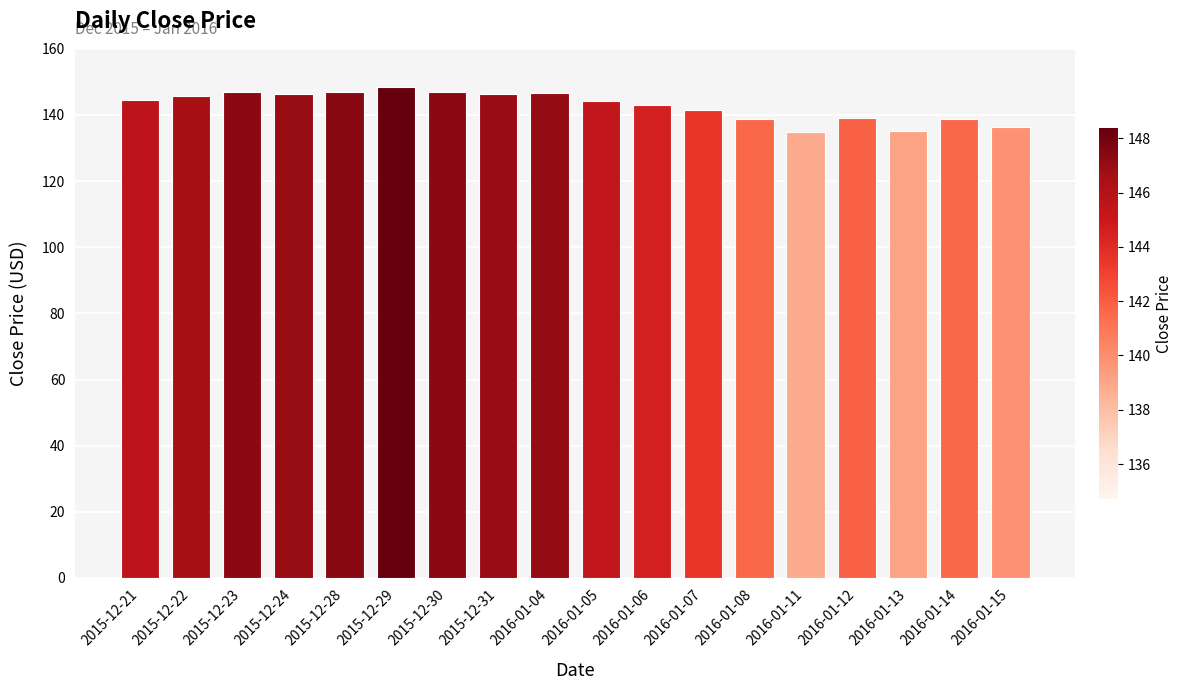

The value at 2015-12-29 is 79.2. True or false?

False